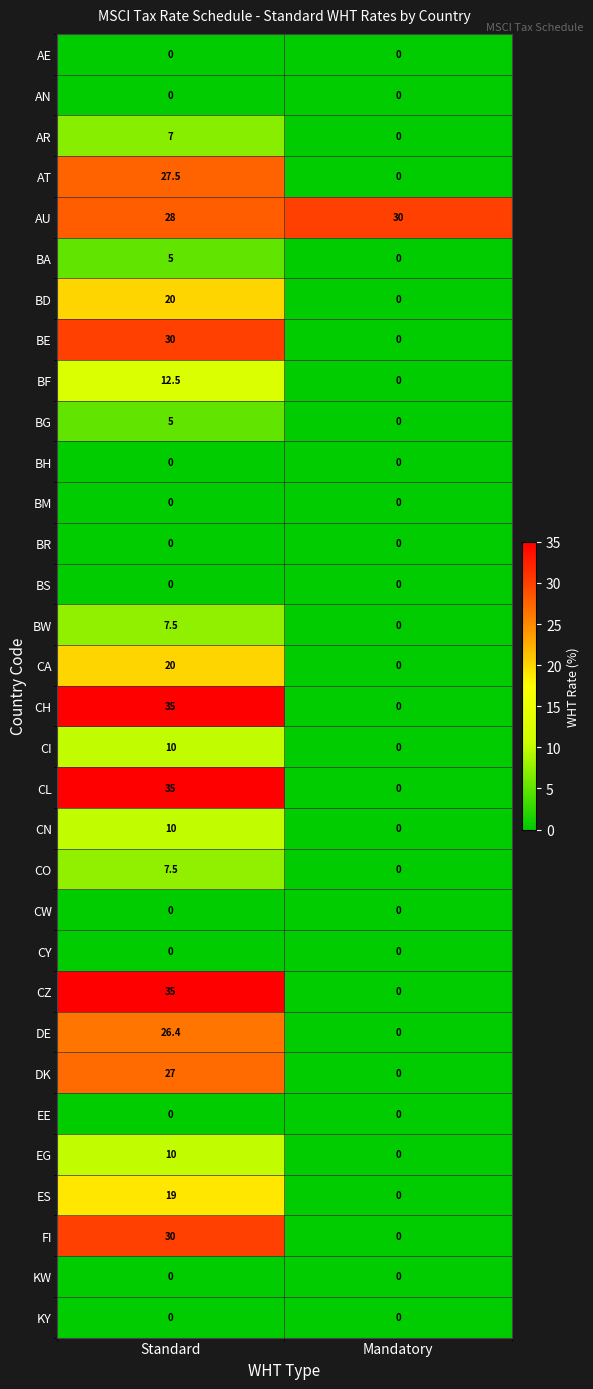

Where is ES nearest to the value 9?

Mandatory